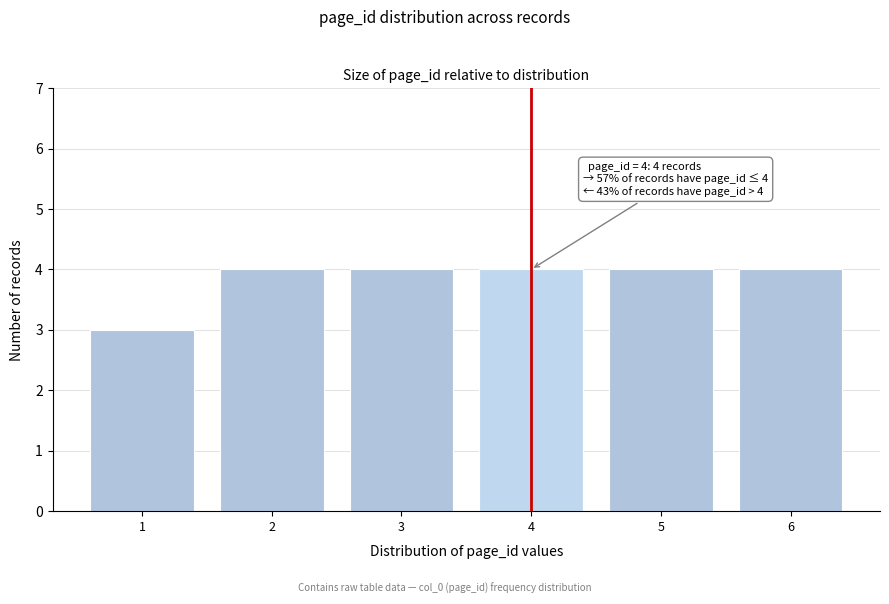

Reading left to right, transcribe all the data shown in this chart.

1=3	2=4	3=4	4=4	5=4	6=4